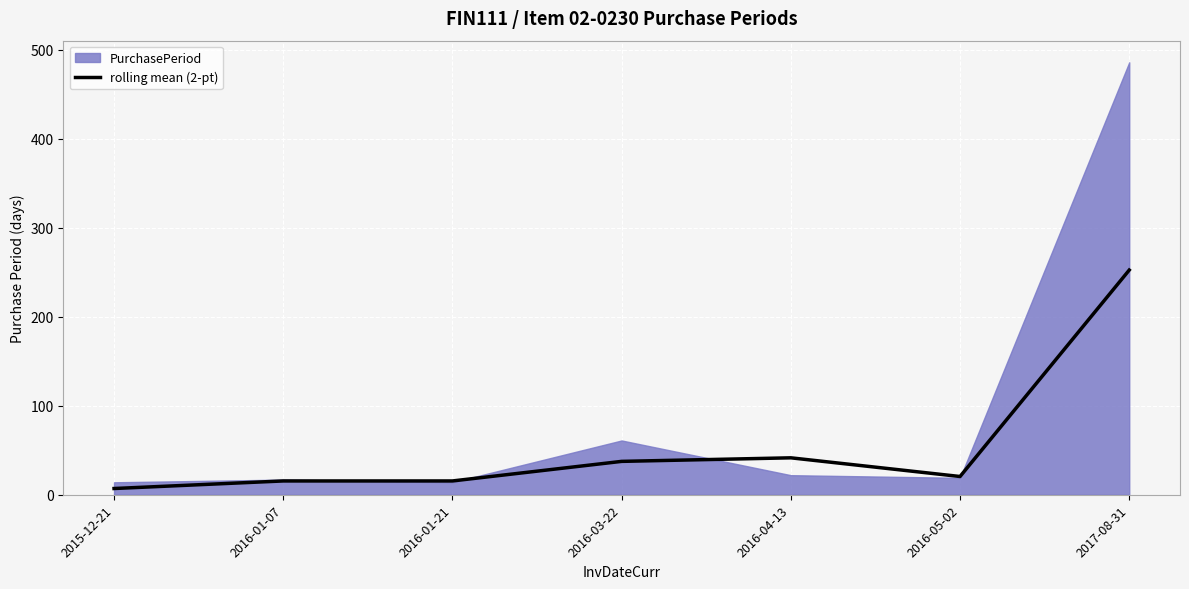

The chart shows a value of 160.7 at 2017-08-31. True or false?

False